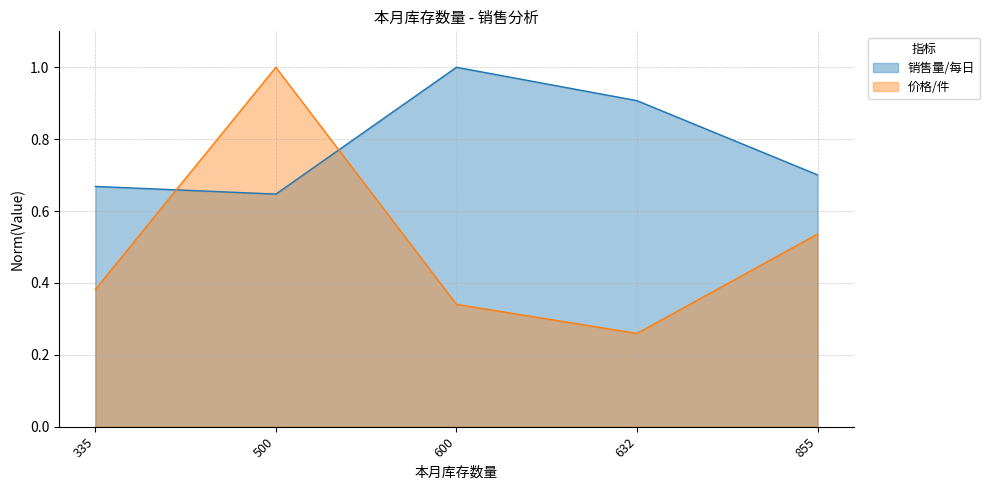

True or false: the data shows 0.3 at 600.

True